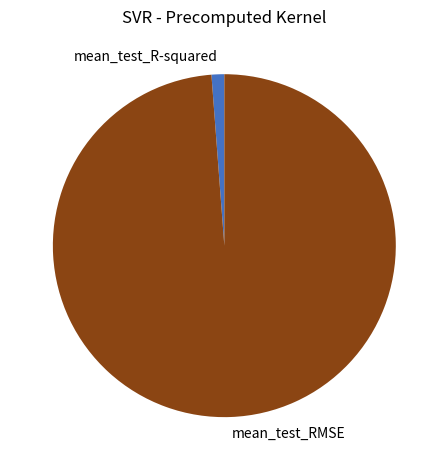

Combined, do mean_test_RMSE and mean_test_R-squared account for over 50%?

Yes